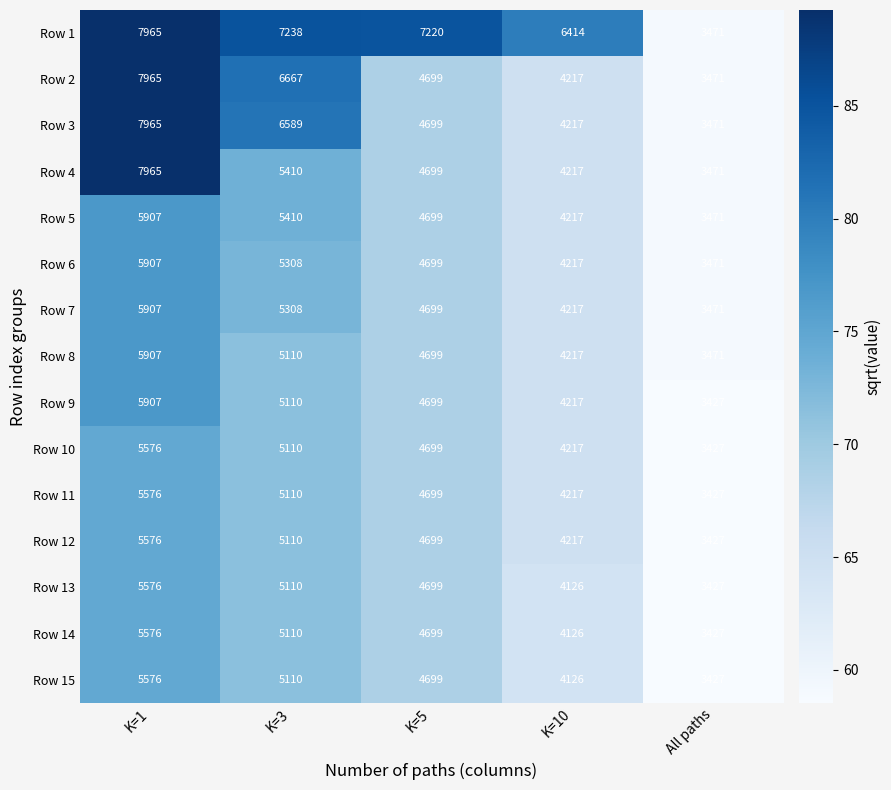

What is the minimum value for Row 11?

3427